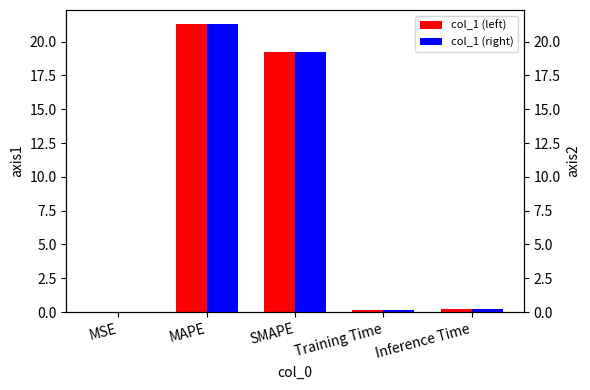

What position from the right is SMAPE?

3